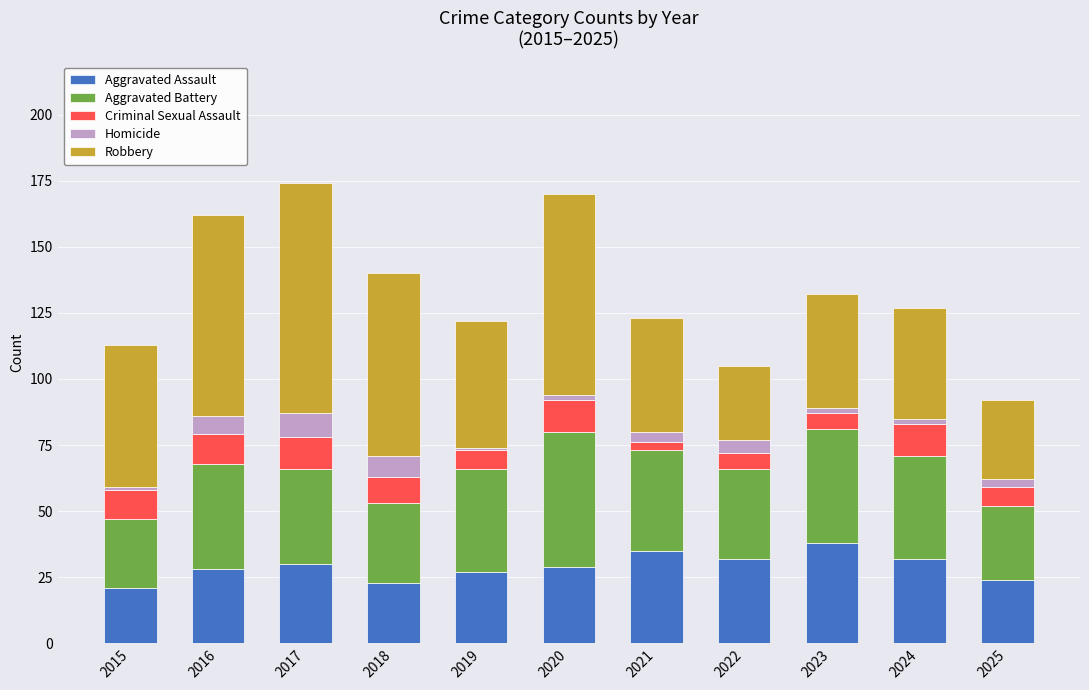

How many bars are there in total?

11